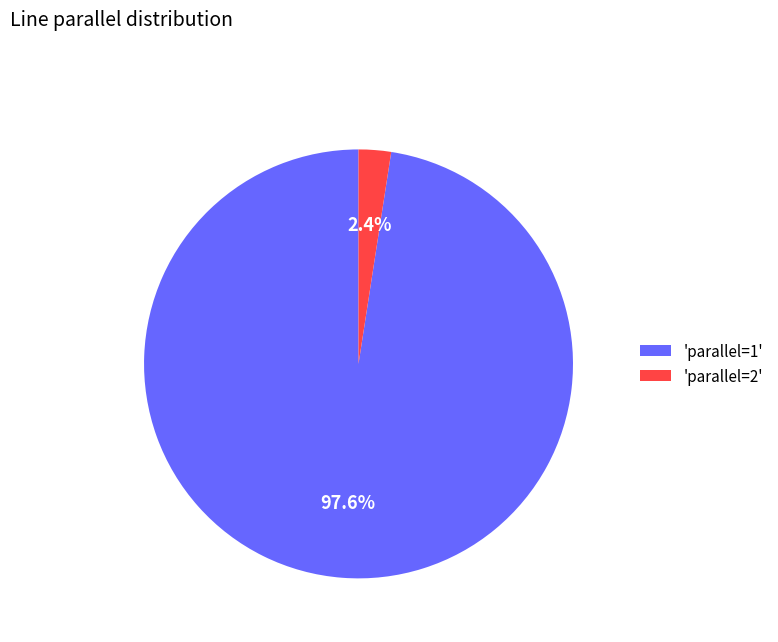

Between 'parallel=2' and 'parallel=1', which is larger?

'parallel=1'